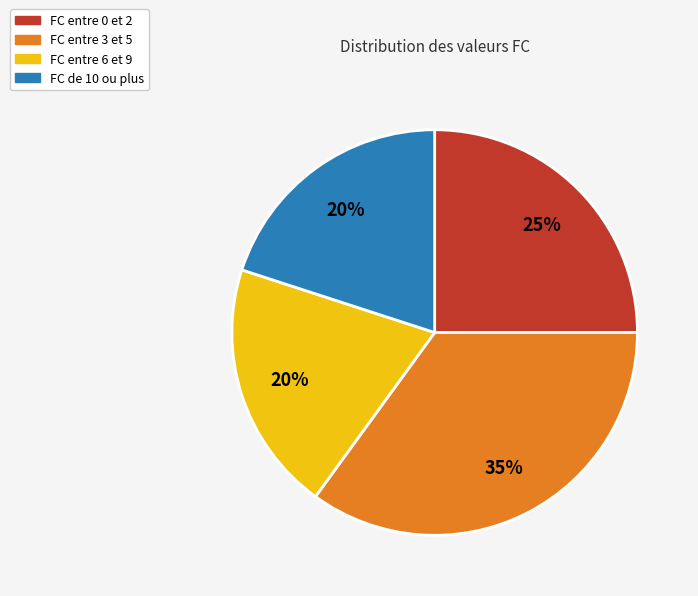

To the nearest percent, what is the difference between the largest and smallest slice percentages?

15%